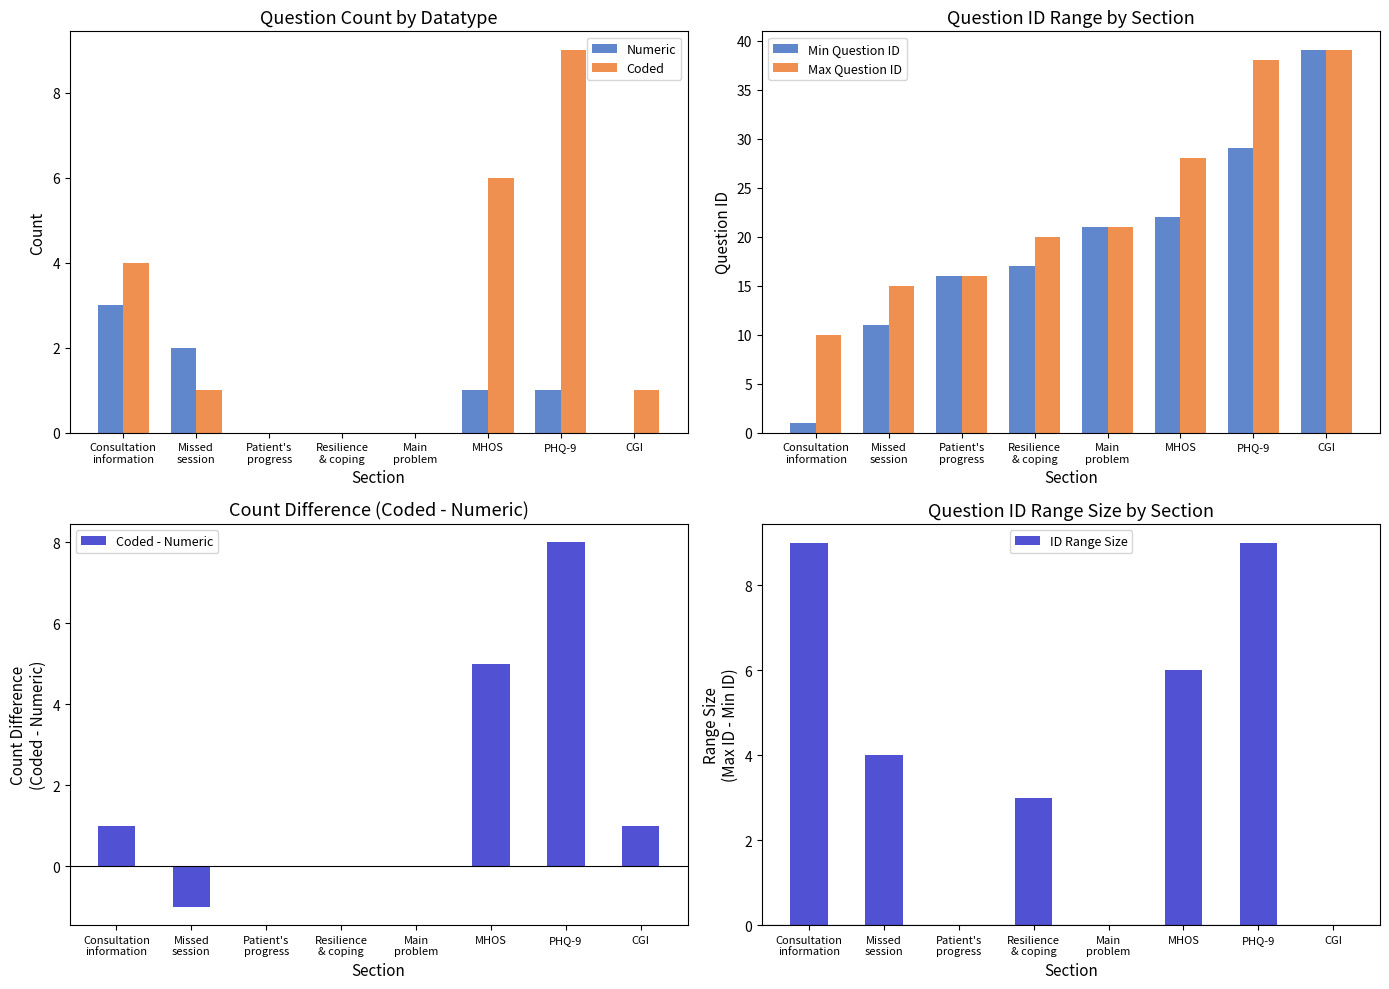

What is the total value across all series at Patient's
progress?

32